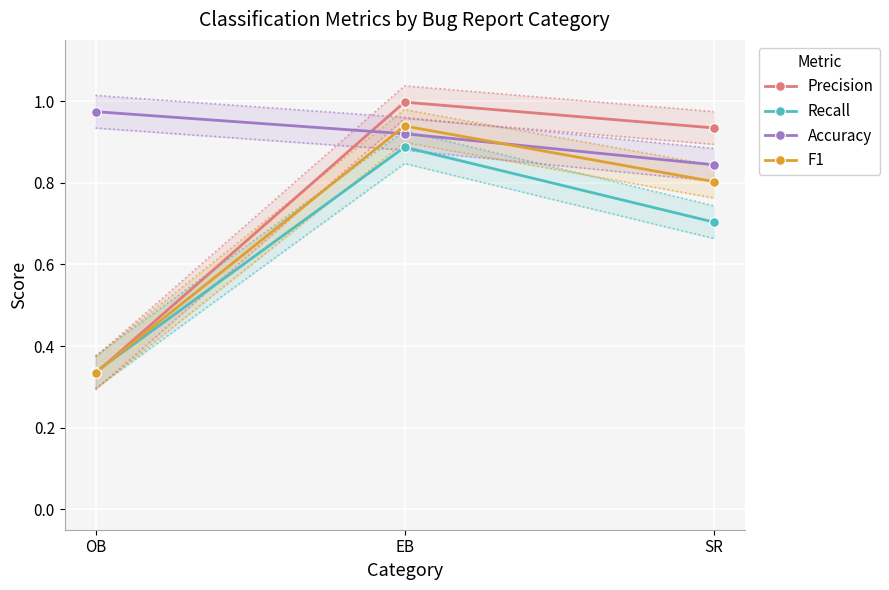

What is the difference between the maximum and minimum values in the Recall series?

0.6